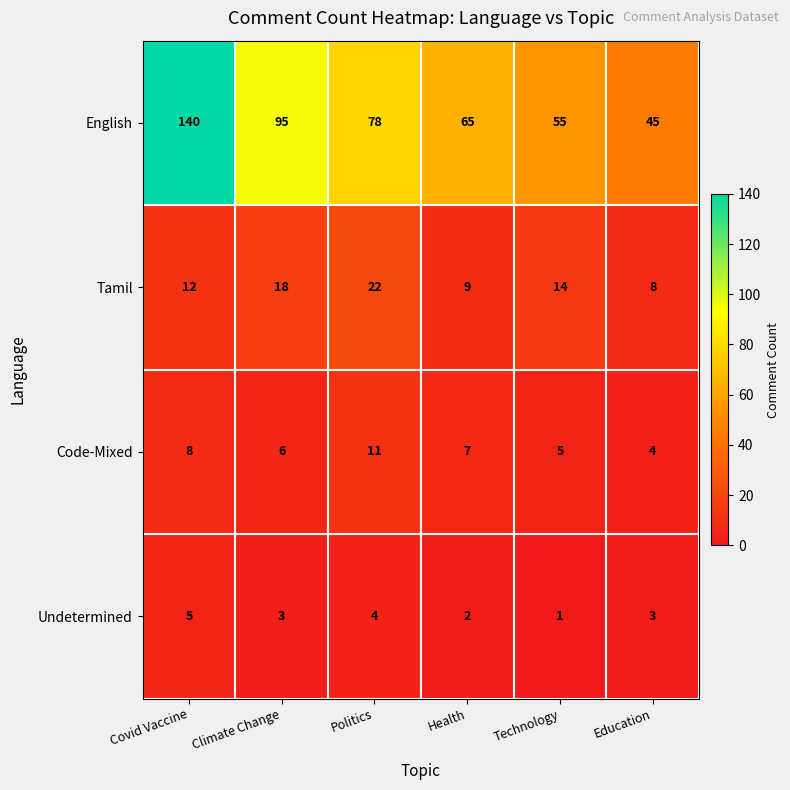

Which label corresponds to the largest value in the chart?

Covid Vaccine